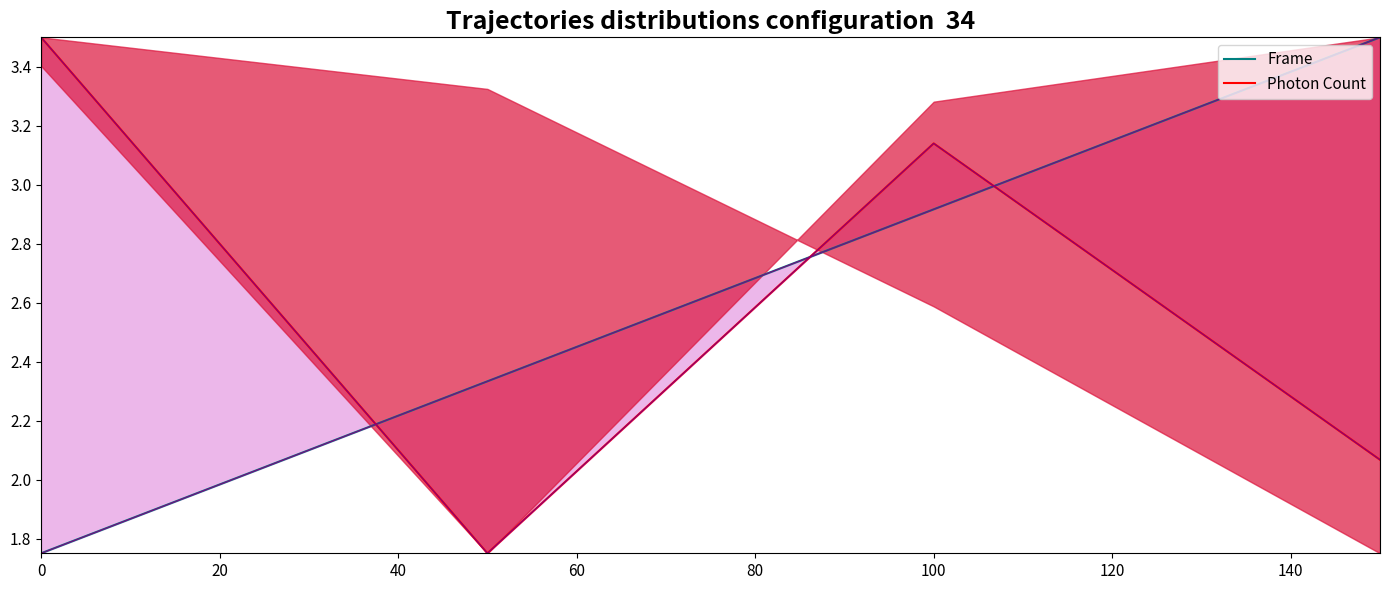

How many lines are shown in the chart?

2